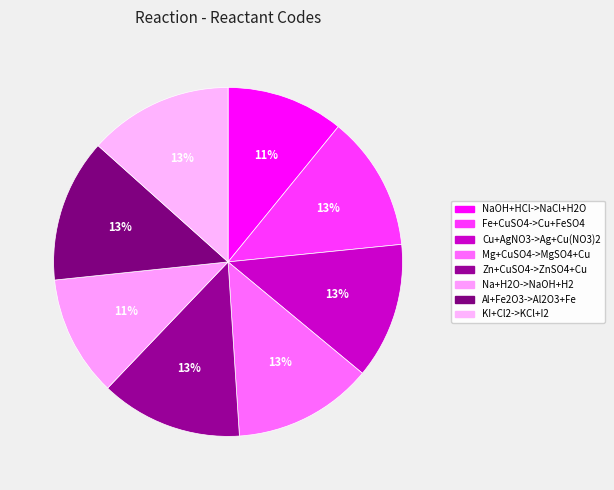

Is Cu+AgNO3->Ag+Cu(NO3)2 the majority of the pie?

No